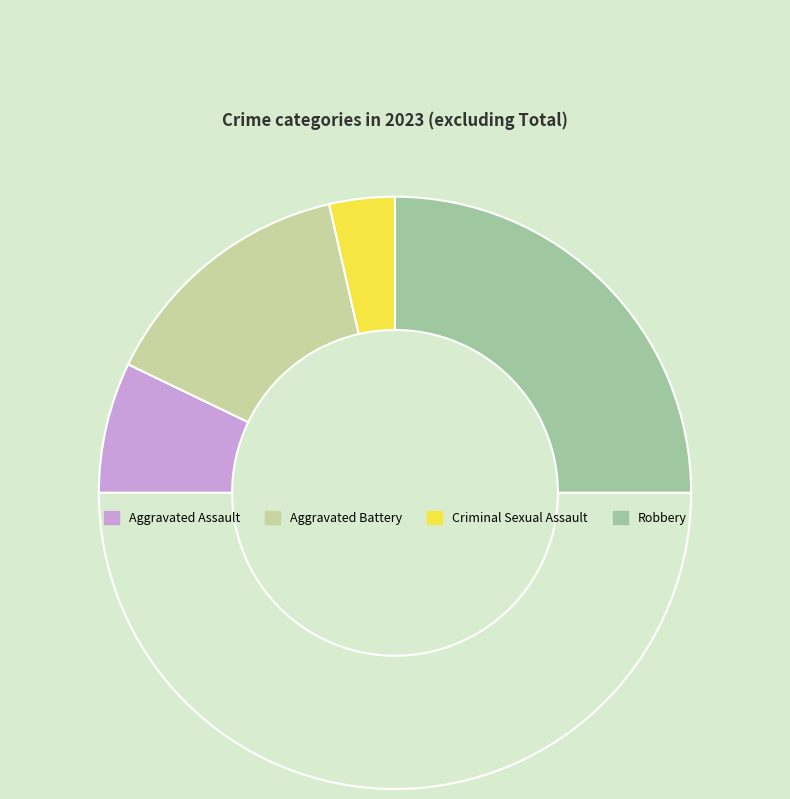

Count the number of slices in the pie.

5